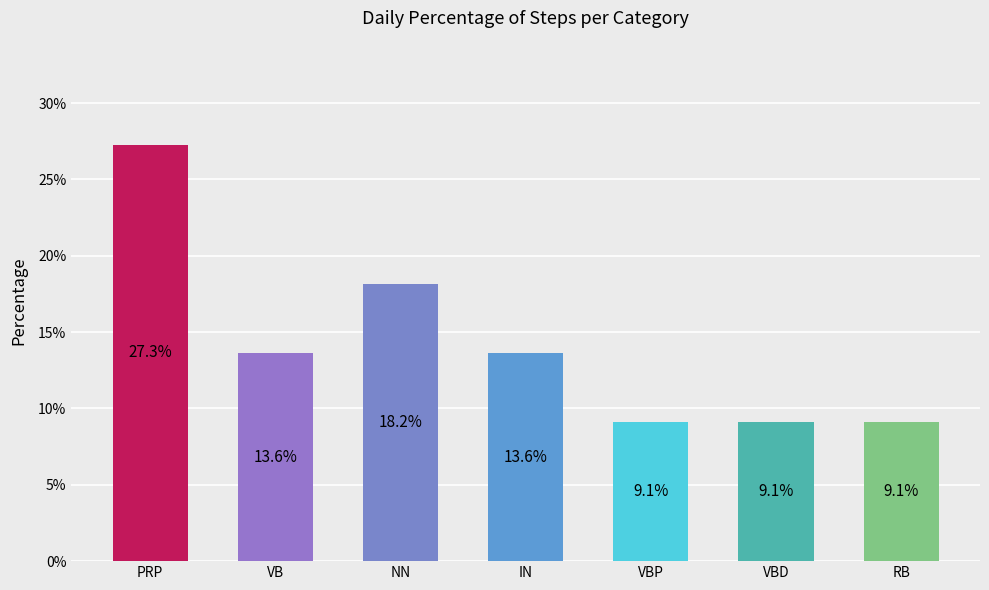

At which label is the value closest to 18?

NN